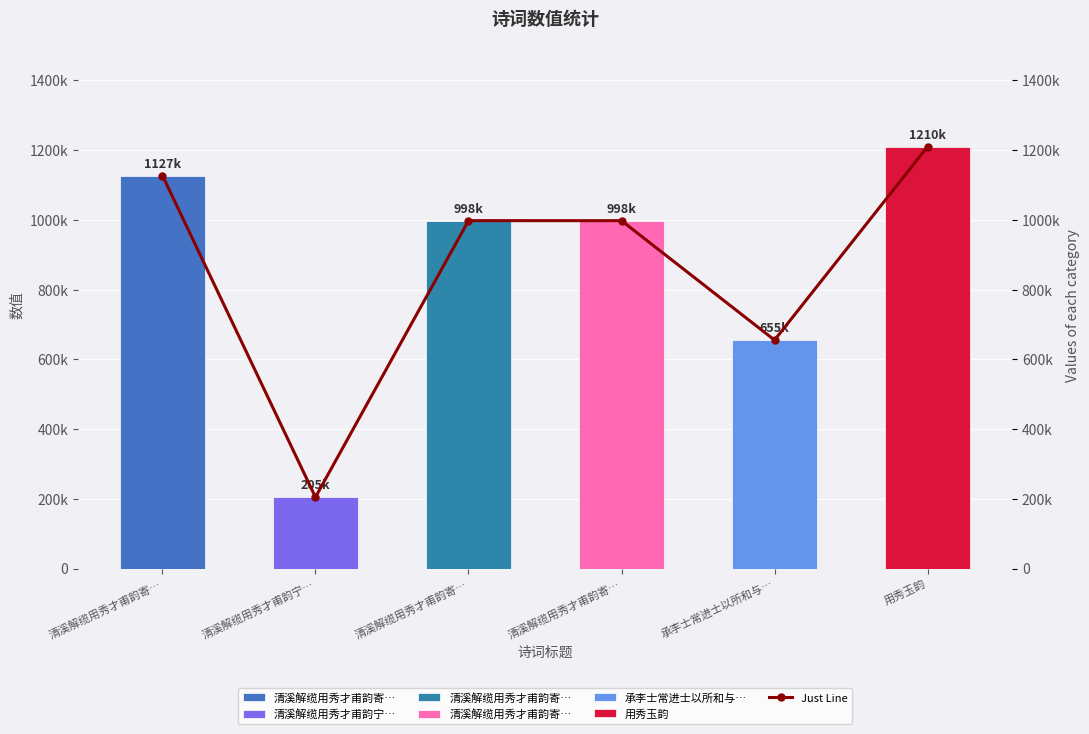

What is the value of the 6th bar from the left?

1209867